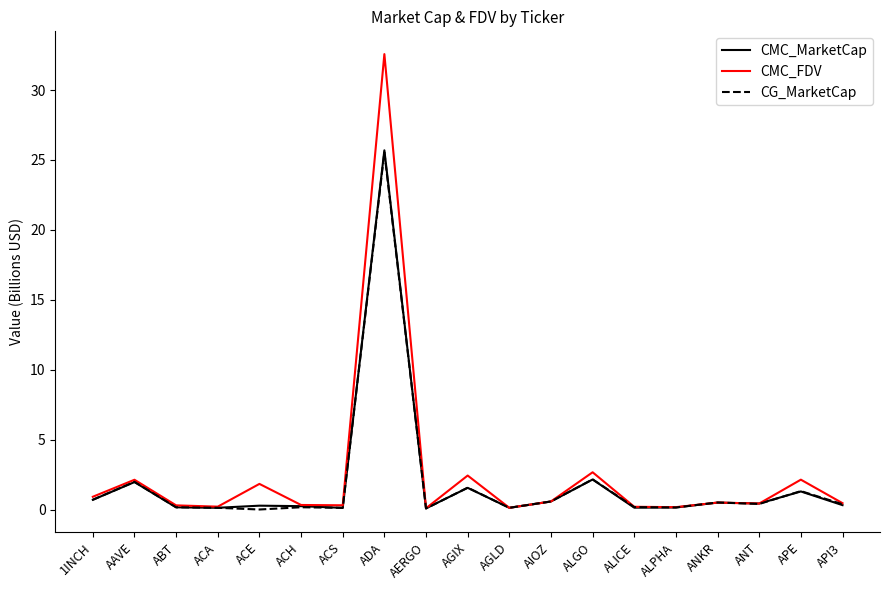

The value of CMC_MarketCap at 1INCH is 0.7. True or false?

True